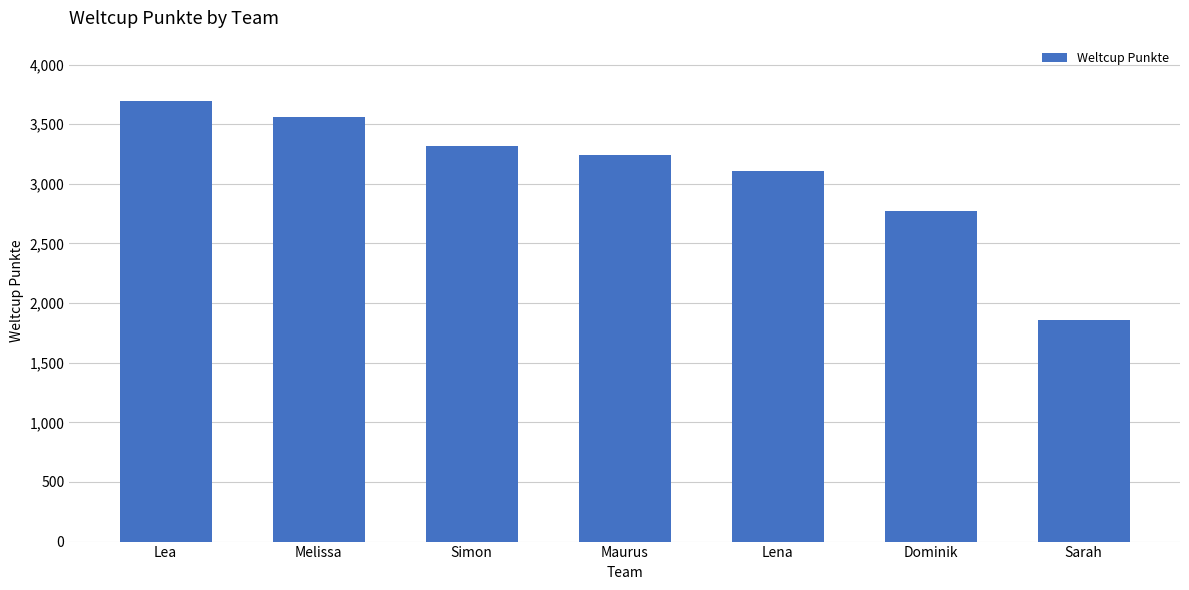

Is it true that the value at Dominik is 2770?

True